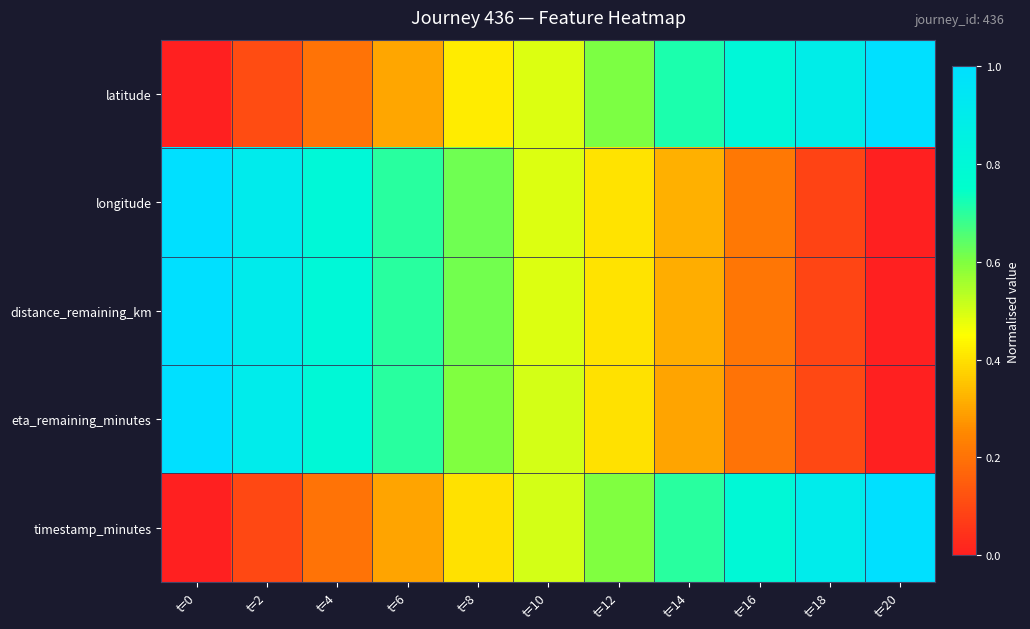

How many categories are shown in the chart?

11